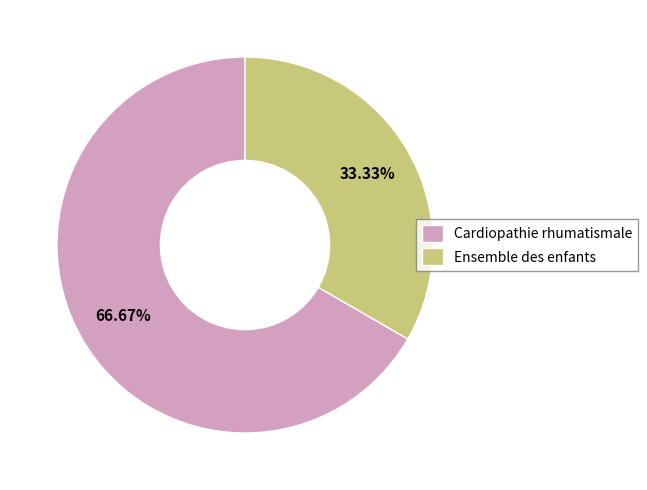

Do Cardiopathie rhumatismale and Ensemble des enfants together represent more than half of the pie?

Yes